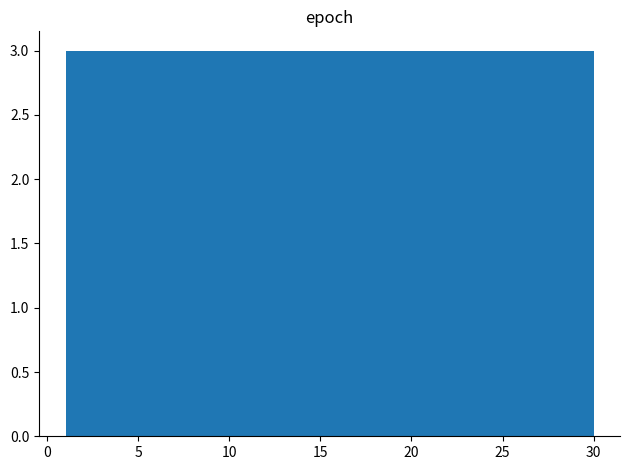

Reading left to right, list every bar in this chart as the range it spans on the x-axis followed by its height. Neither the bar edges nor the heights are printed on the chart, so give them approximately, as read against the axes.

1.0 to 3.9: 3
3.9 to 6.8: 3
6.8 to 9.7: 3
9.7 to 12.6: 3
12.6 to 15.5: 3
15.5 to 18.4: 3
18.4 to 21.3: 3
21.3 to 24.2: 3
24.2 to 27.1: 3
27.1 to 30.0: 3